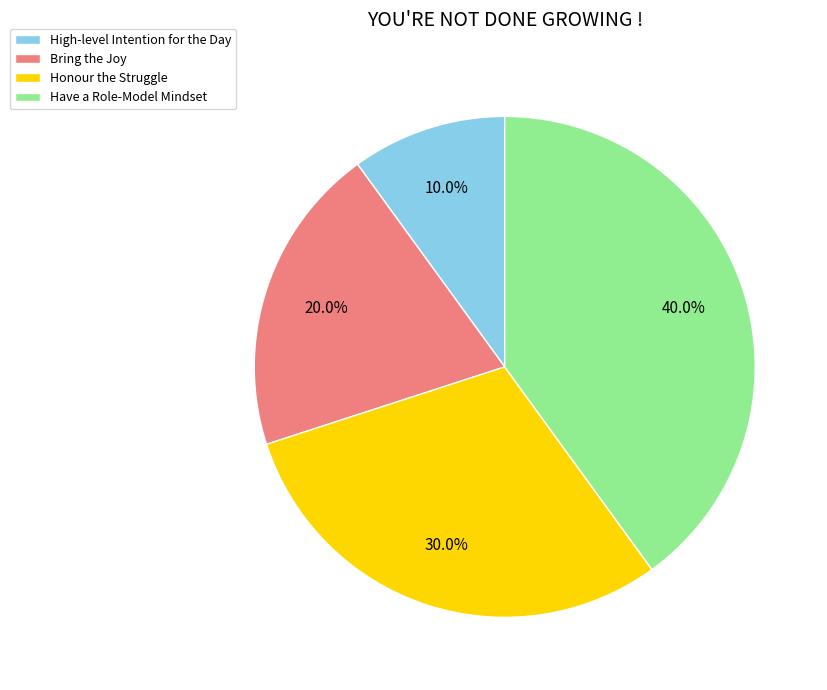

What percentage is the Bring the Joy slice, to the nearest percent?

20%